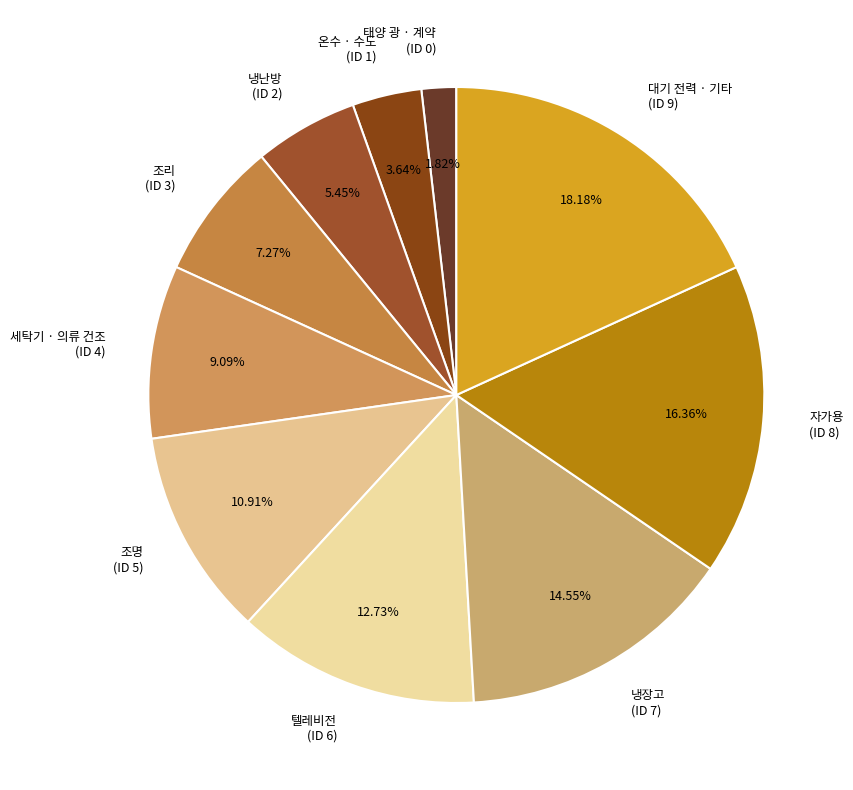

Is there any slice that represents more than half of the pie?

No